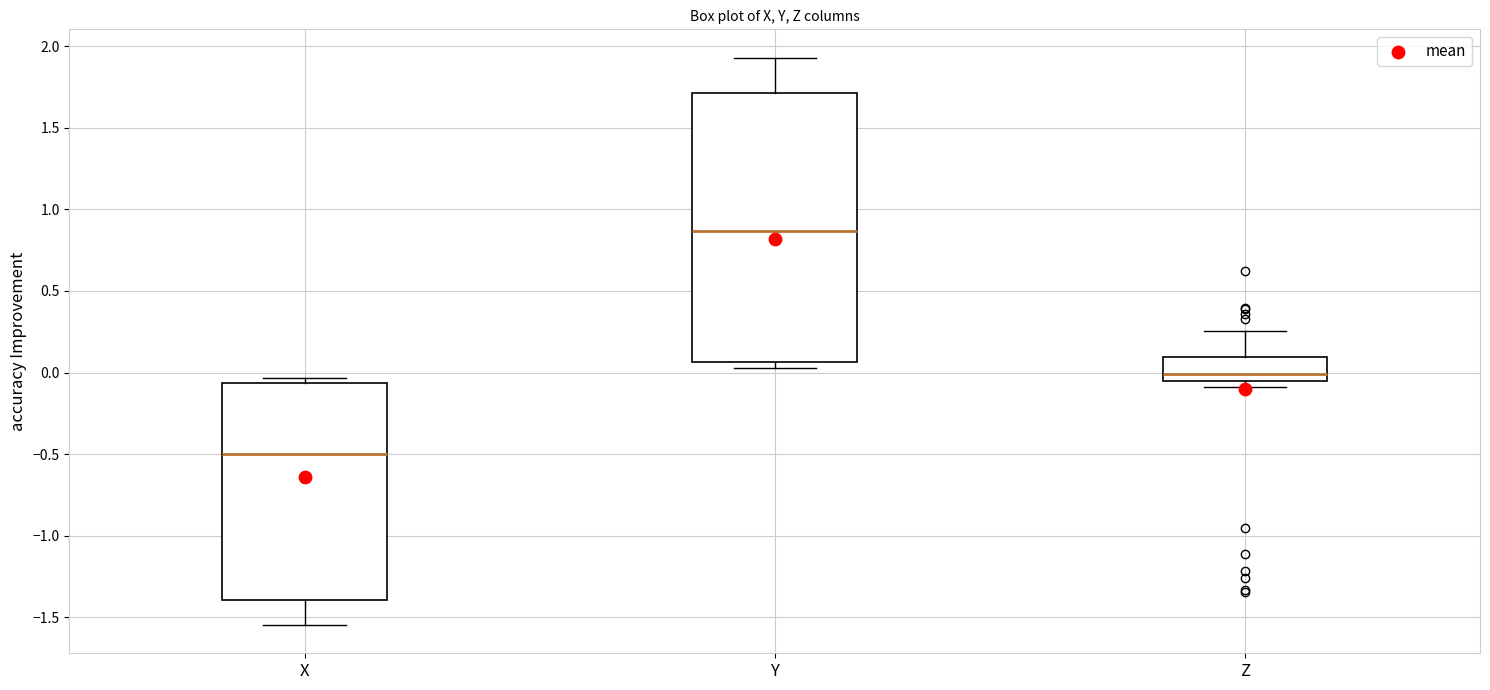

Which box's median line is the lowest?

X